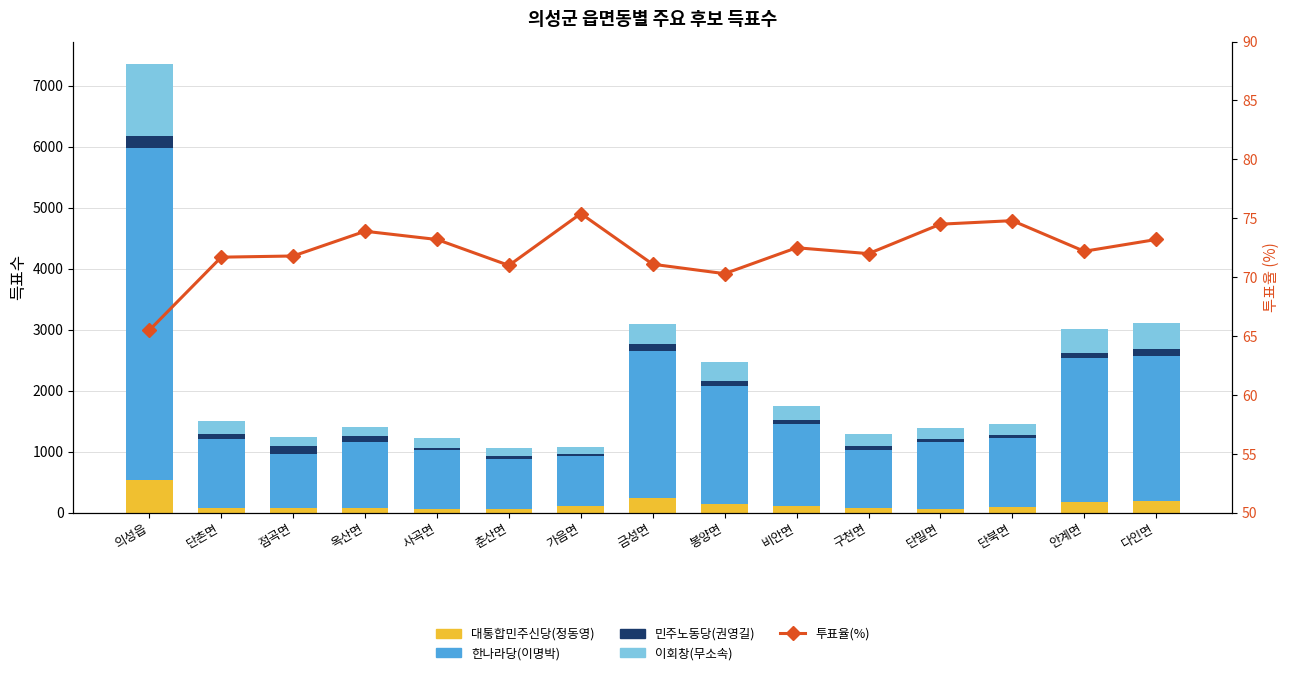

What is the value of the 한나라당(이명박) bar at the 3rd from the left?

892.0